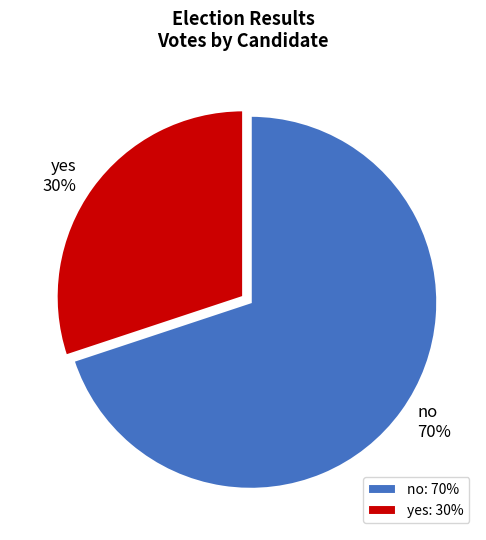

How many slices are in this pie chart?

2